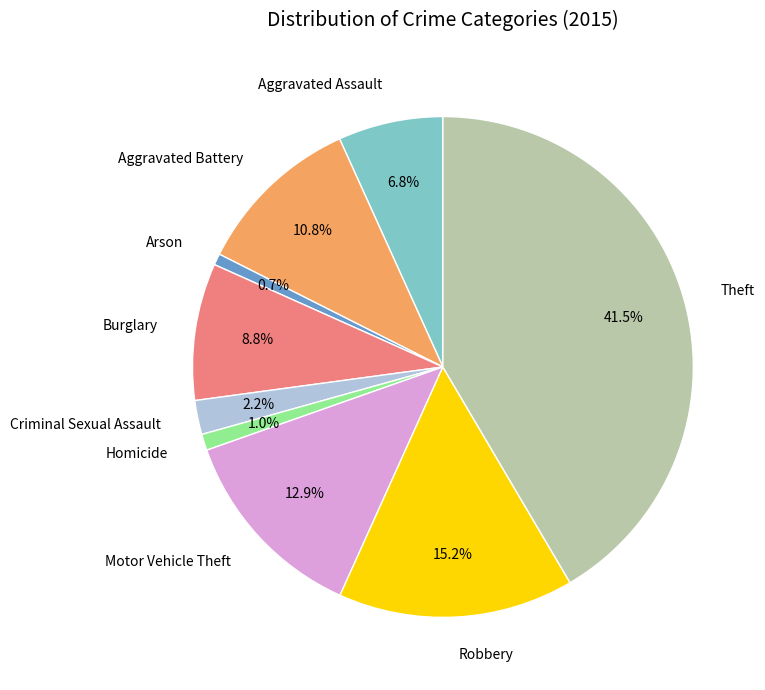

Does any single category account for the majority?

No